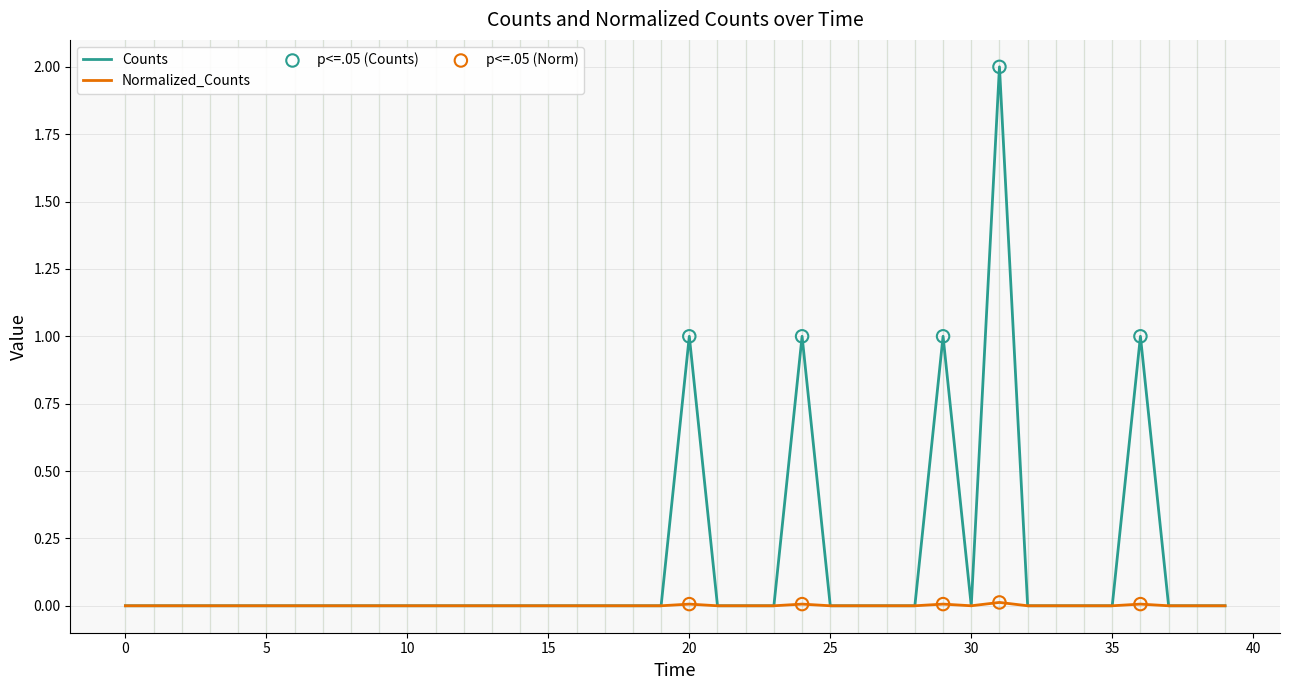

Which series has the largest total across all categories?

Counts